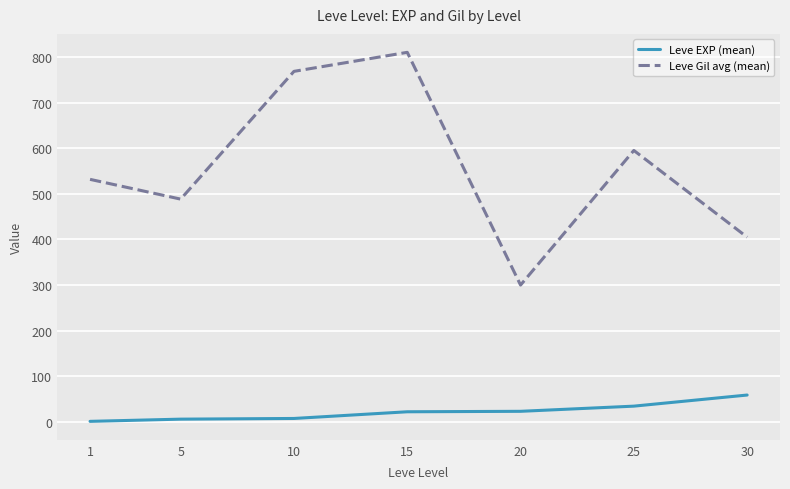

At which label is Leve Gil avg (mean) closest to 555?

1